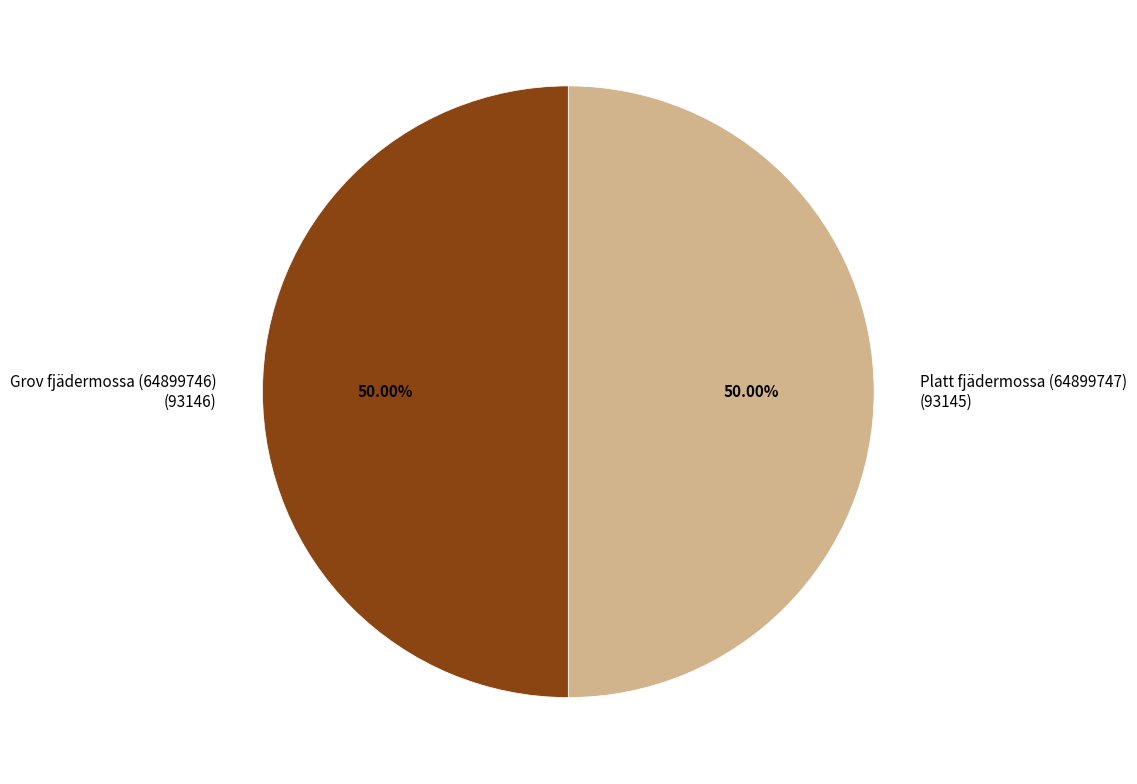

Is the sum of Grov fjädermossa (64899746) and Platt fjädermossa (64899747) greater than half?

Yes